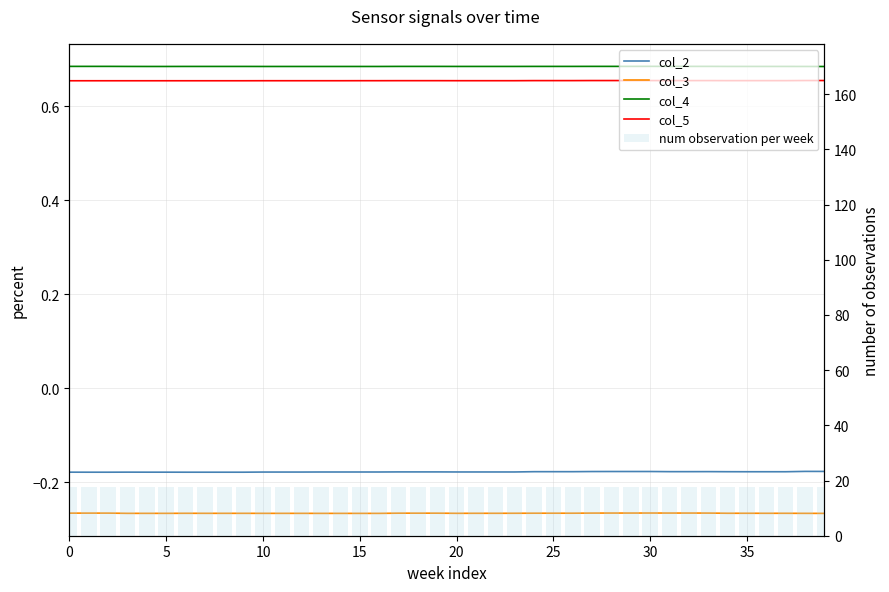

What is the label of the 27th bar from the right?

13